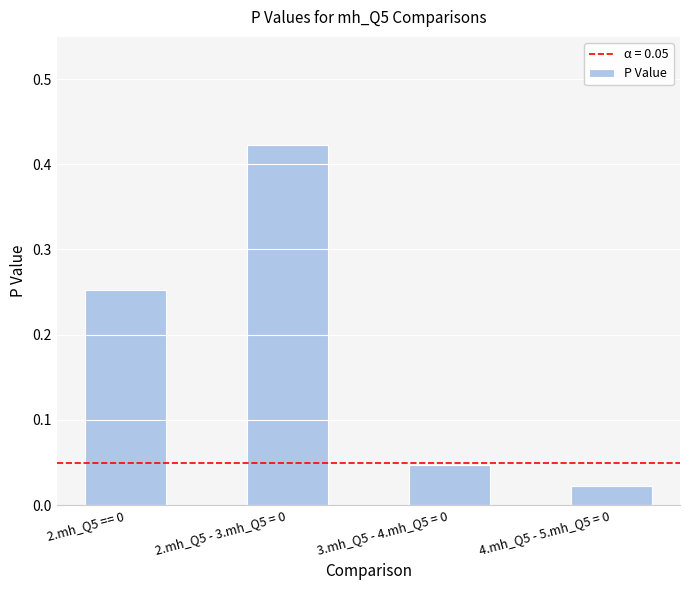

What is the sum of the values at 2.mh_Q5 == 0 and 2.mh_Q5 - 3.mh_Q5 = 0?

0.7